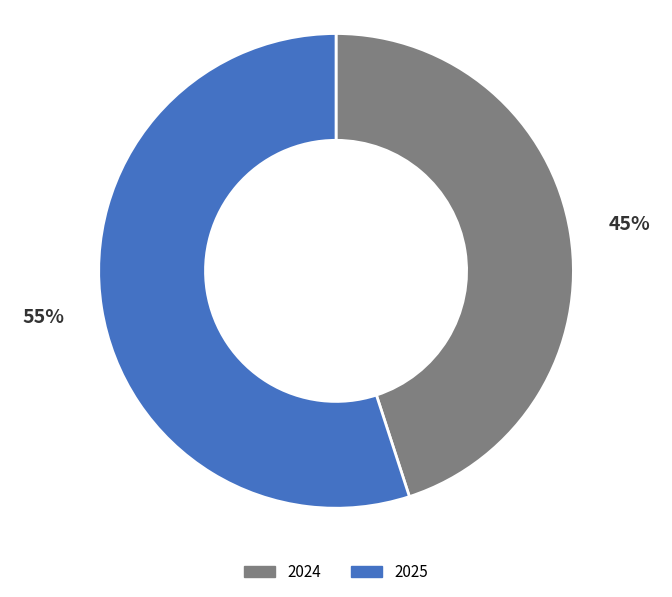

Is there a majority slice in this chart?

Yes